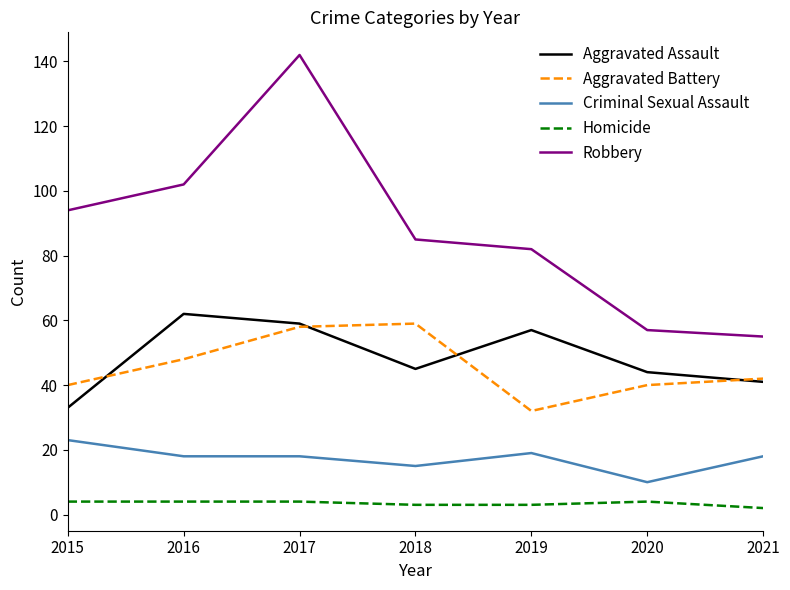

What is the approximate value of Homicide at 2020?

4